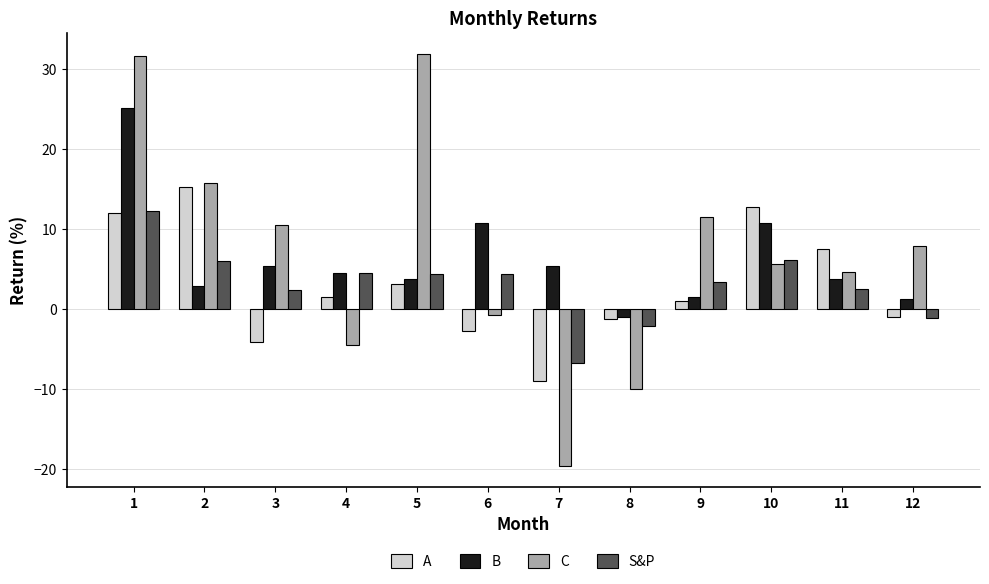

At which category is the sum across all series the highest?

1